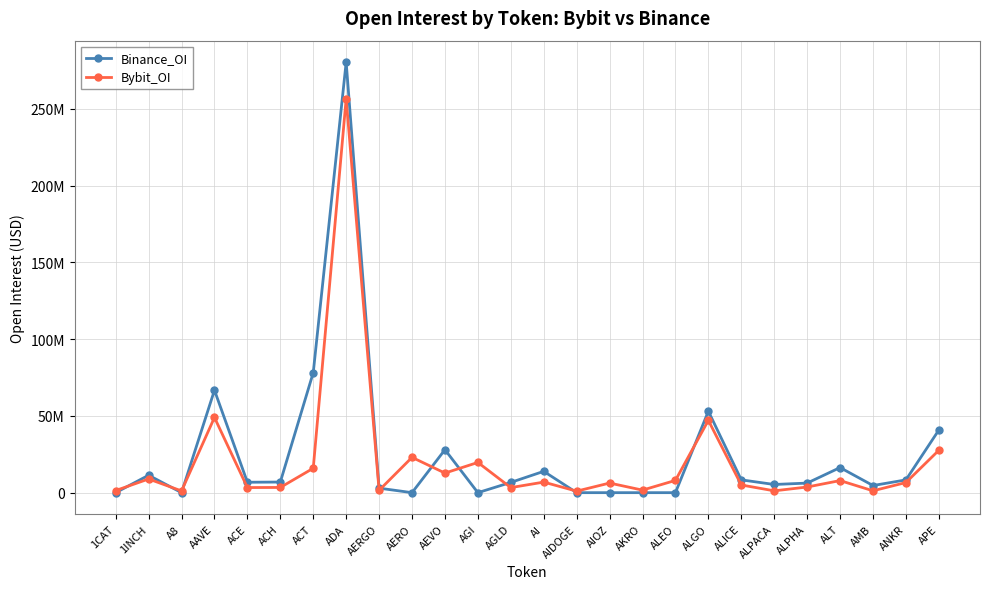

At which label does Bybit_OI first exceed 6600597?

1INCH